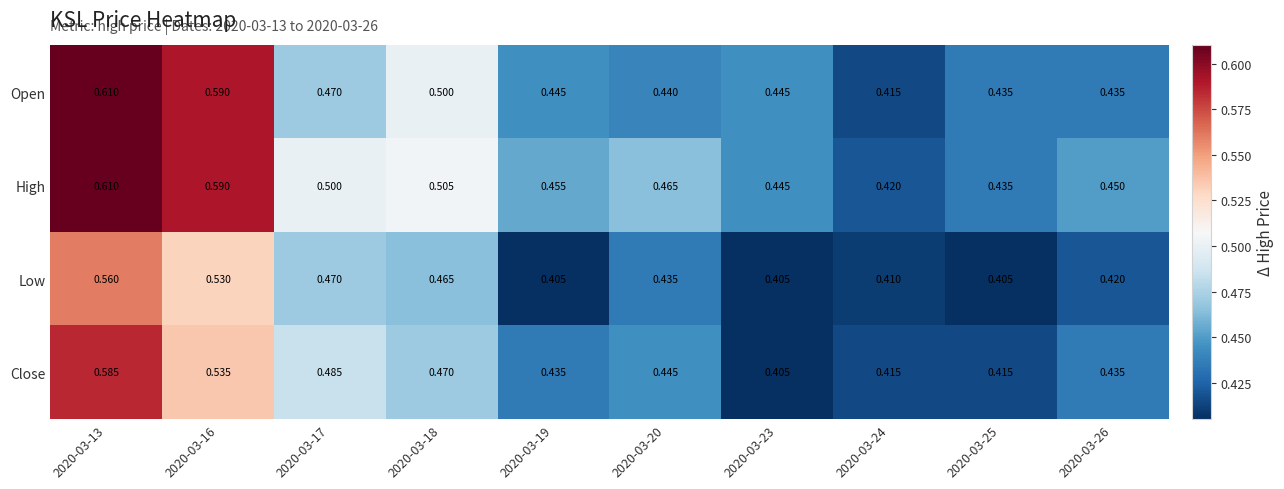

List the series in order of their overall mean, highest first.

High, Open, Close, Low